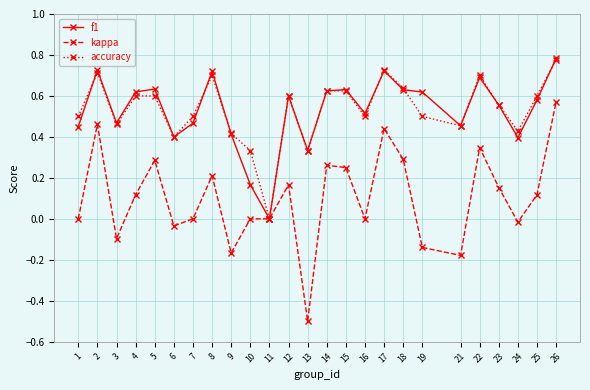

What are all the series names shown in the legend?

f1, kappa, accuracy